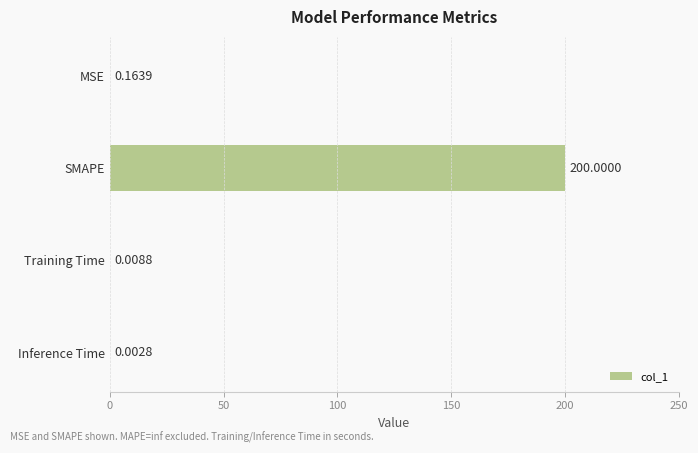

At which category does the chart reach its peak across all series?

SMAPE